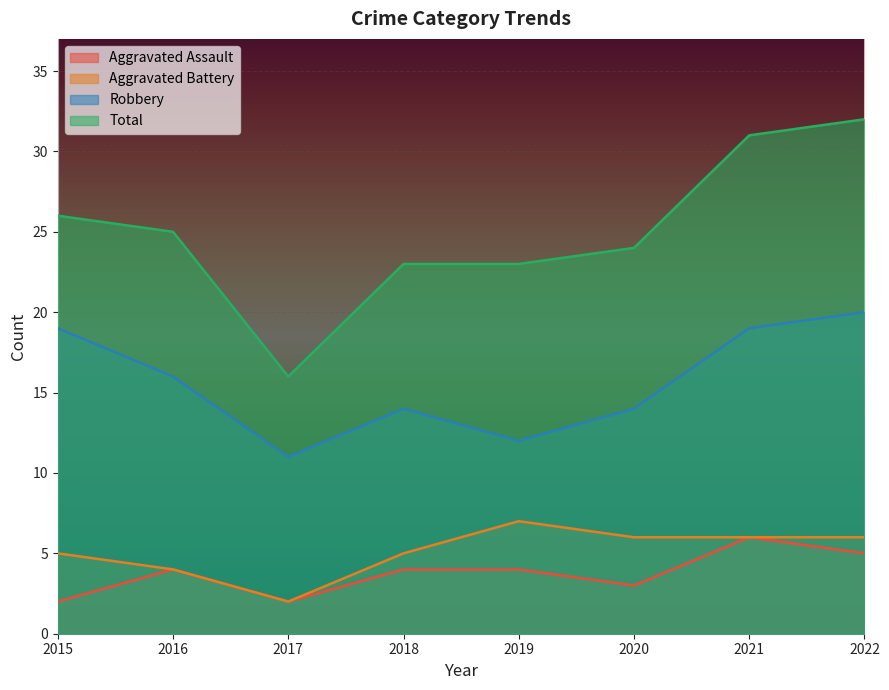

What is the value of the Aggravated Assault point at the 5th from the left?

4